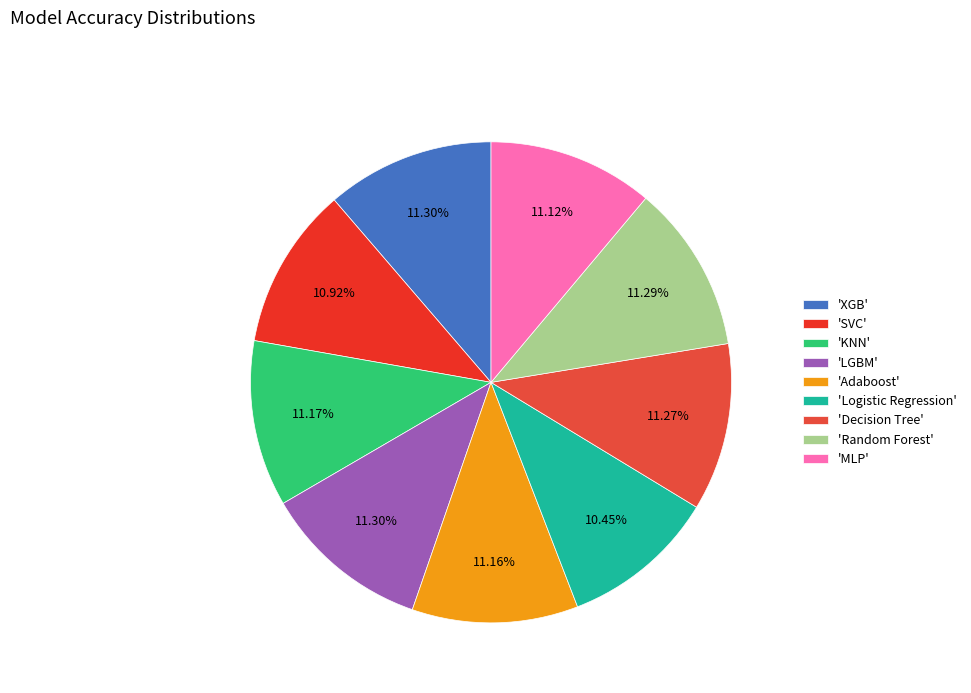

To the nearest percent, what is the difference between the largest and smallest slice percentages?

1%